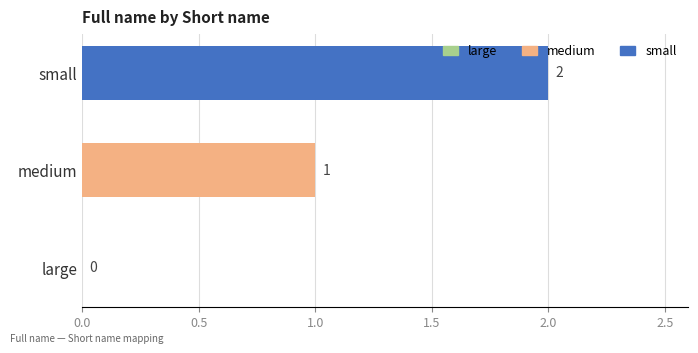

What is the value of the 2nd bar from the left?

1